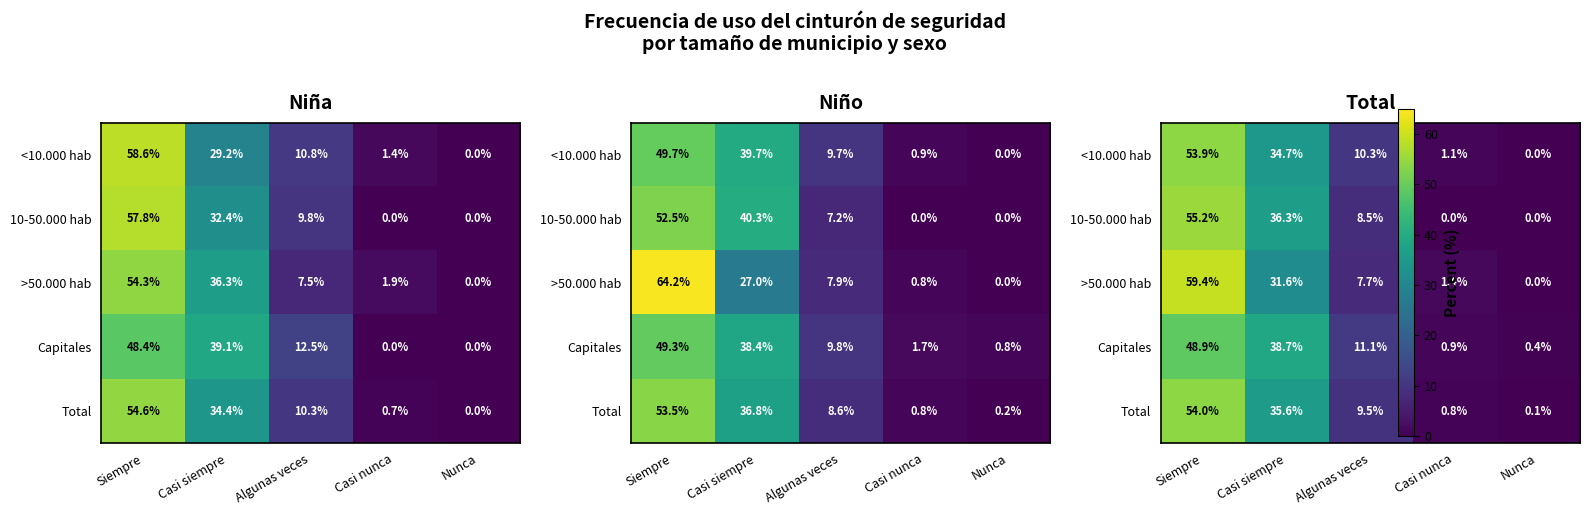

Count the number of categories in the chart.

5